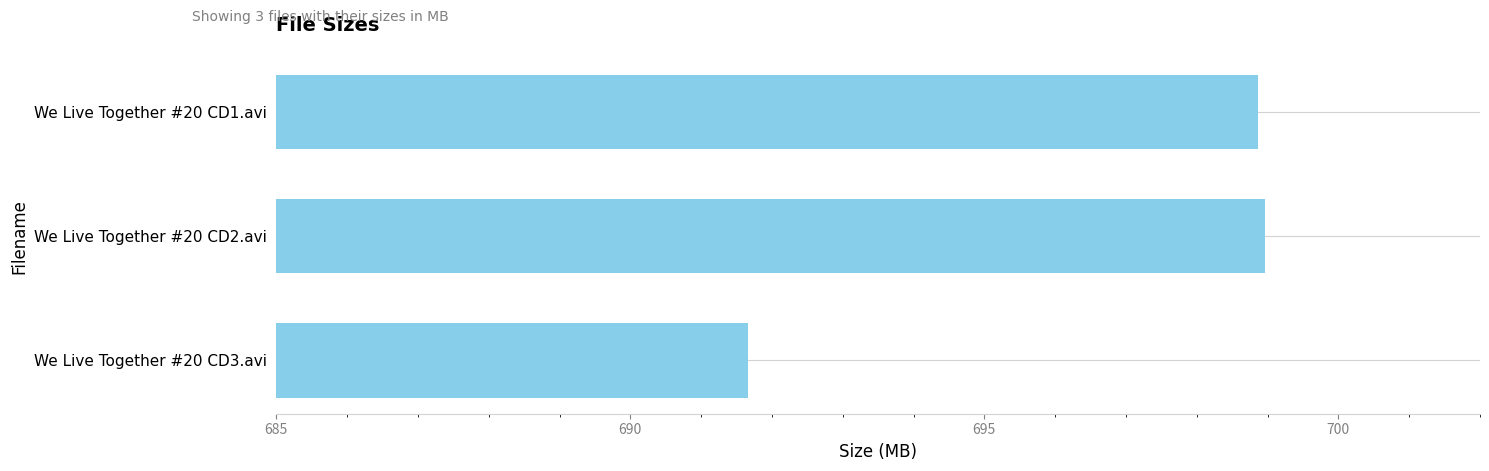

How many data points are less than 698?

1